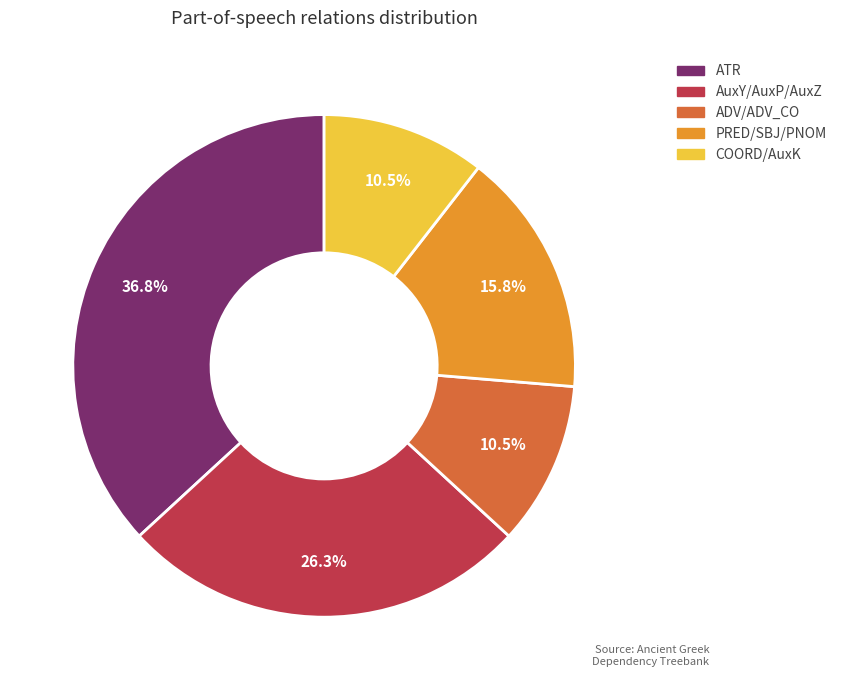

Do AuxY/AuxP/AuxZ and ATR together represent more than half of the pie?

Yes